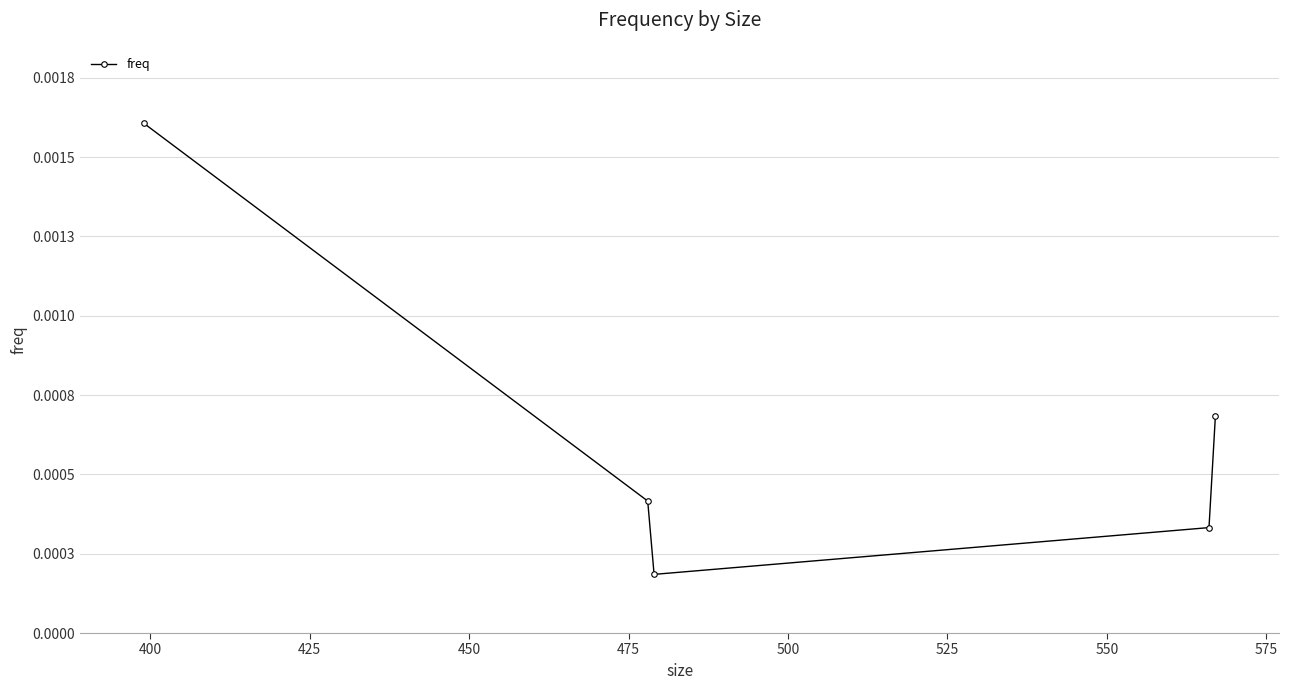

Does the chart have visible grid lines?

Yes